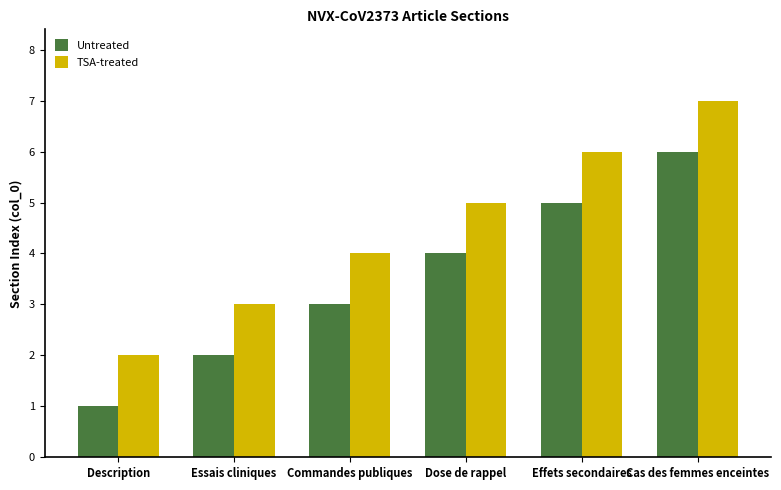

What is the total value across all series at Dose de rappel?

9